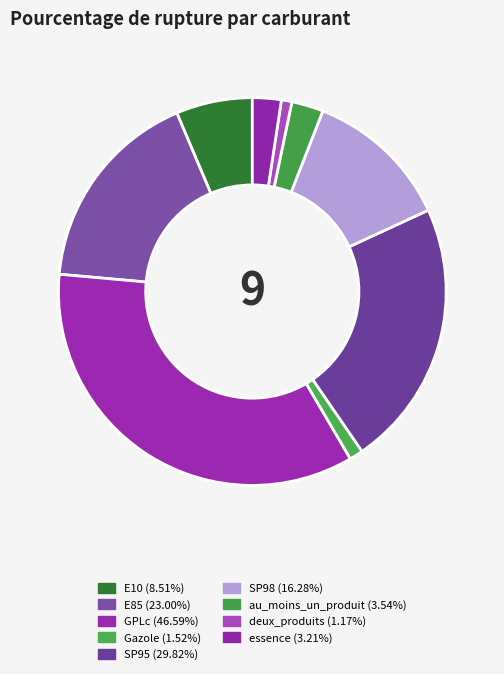

What is the total percentage of E85 and SP98?

29.4%